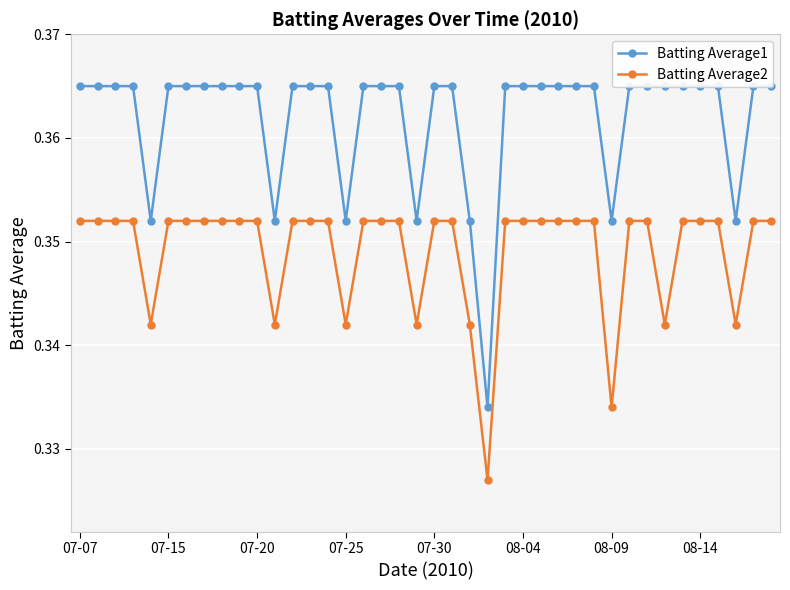

Count the Batting Average2 values in the range 0 to 1.

40